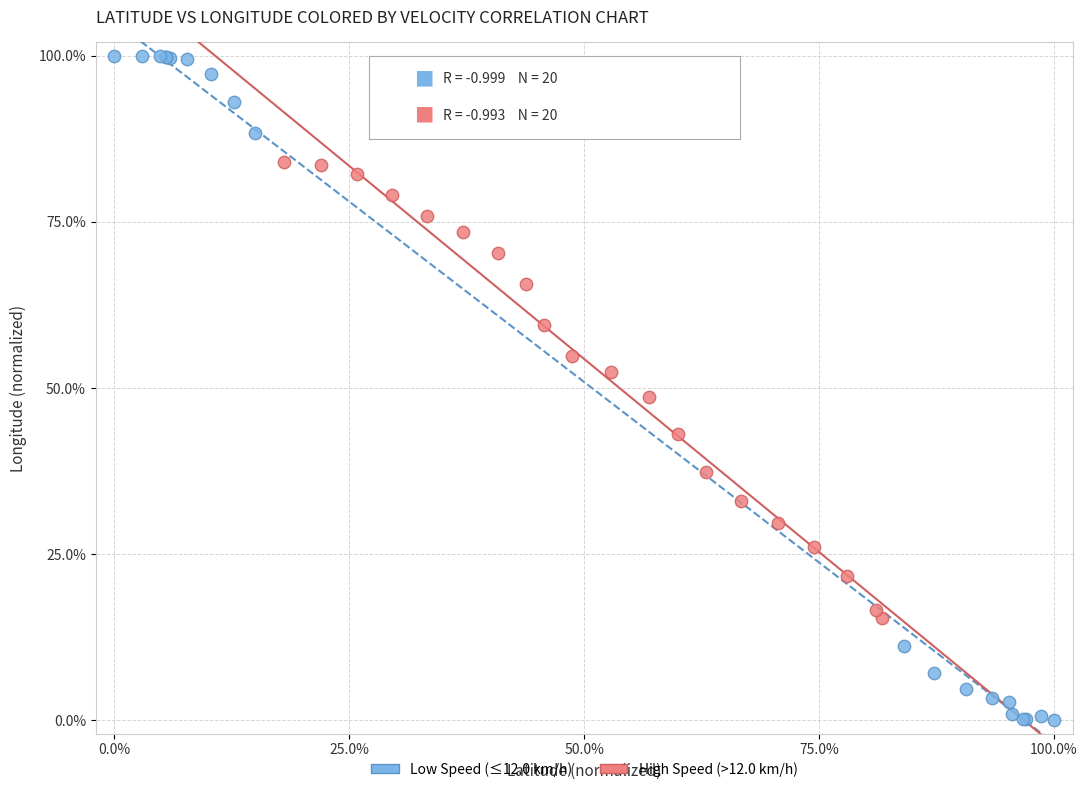

Which series reaches the maximum Y coordinate?

Low Speed (≤12.0 km/h)